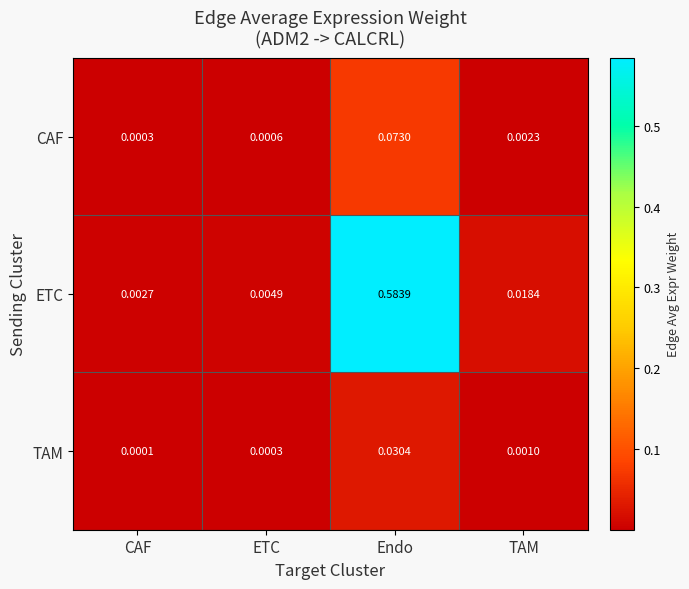

Which category has the highest value across all series?

Endo